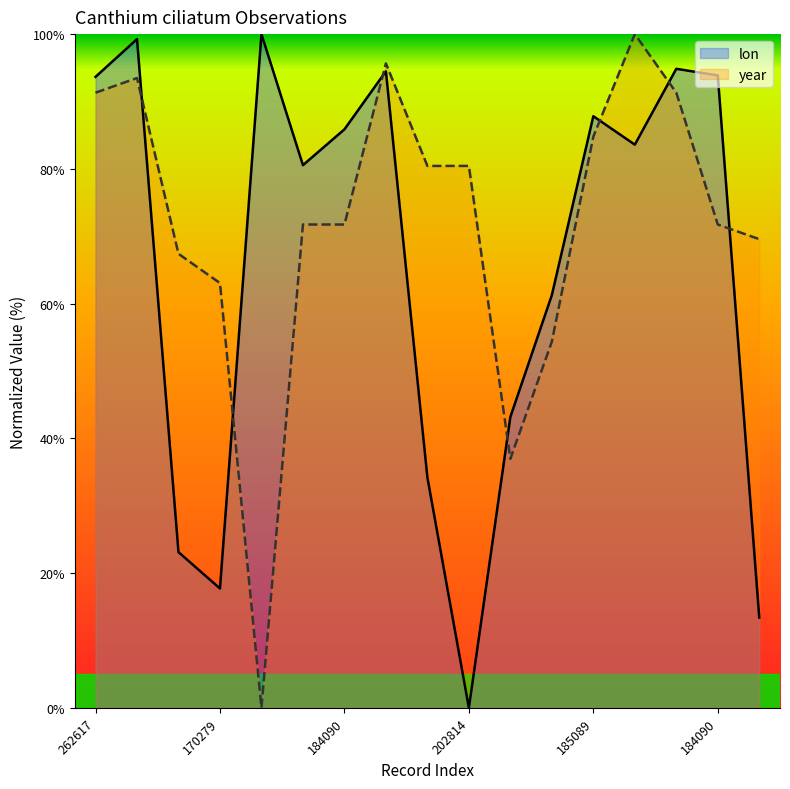

How many series are shown in this chart?

2